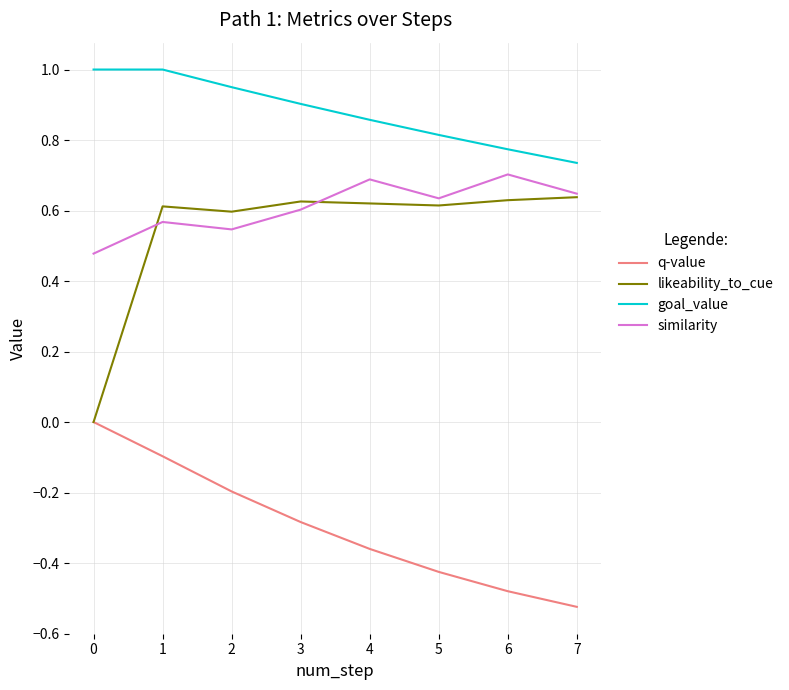

What are all the series names shown in the legend?

q-value, likeability_to_cue, goal_value, similarity